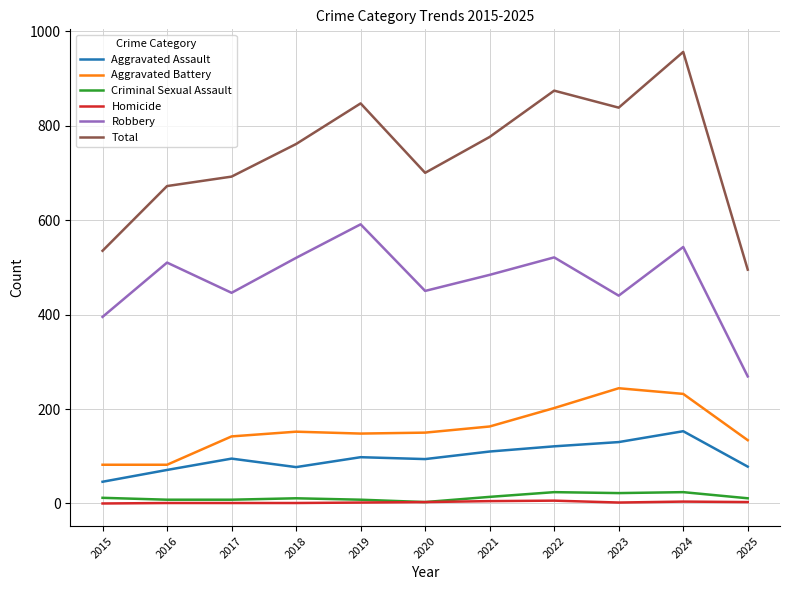

True or false: Homicide and Robbery intersect in this chart.

False